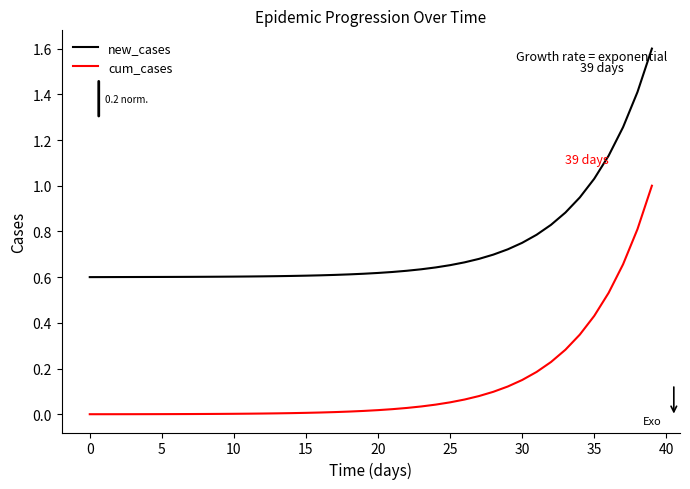

List the series in order of their peak value, lowest first.

cum_cases, new_cases